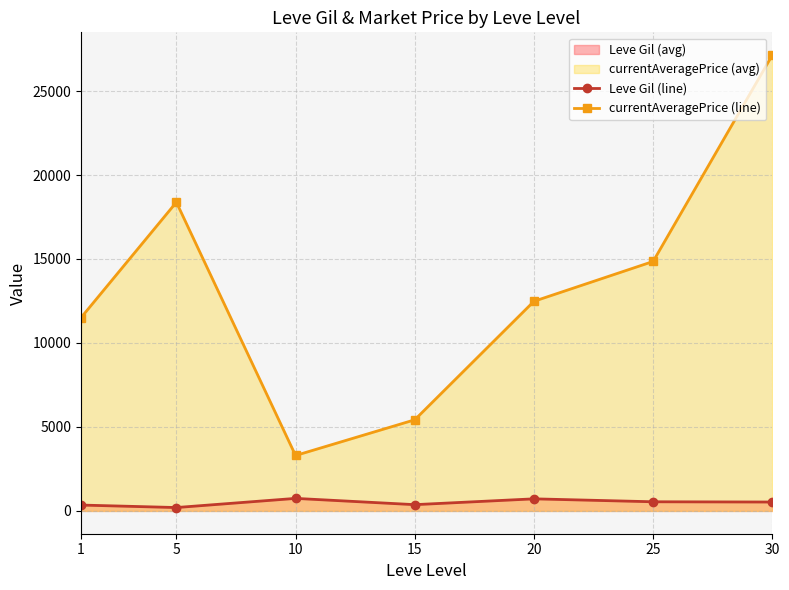

Which series has the largest range (max minus min)?

currentAveragePrice (line)